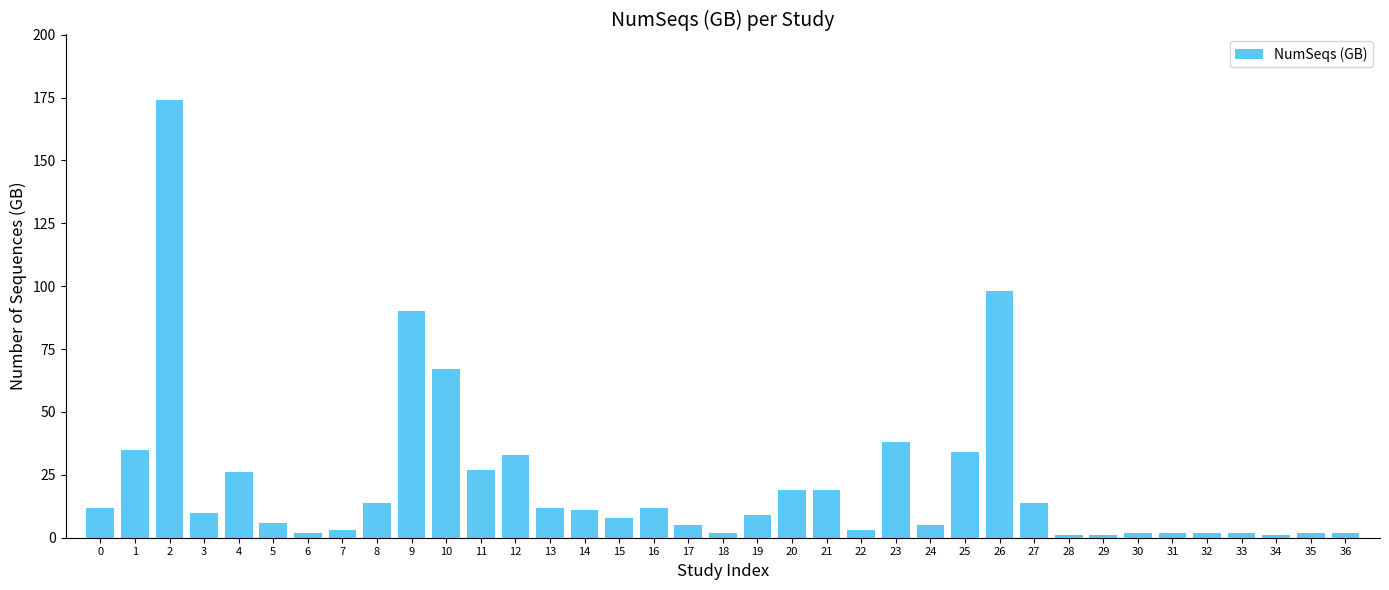

Reading left to right, extract all data points from this chart.

0=12	1=35	2=174	3=10	4=26	5=6	6=2	7=3	8=14	9=90	10=67	11=27	12=33	13=12	14=11	15=8	16=12	17=5	18=2	19=9	20=19	21=19	22=3	23=38	24=5	25=34	26=98	27=14	28=1	29=1	30=2	31=2	32=2	33=2	34=1	35=2	36=2